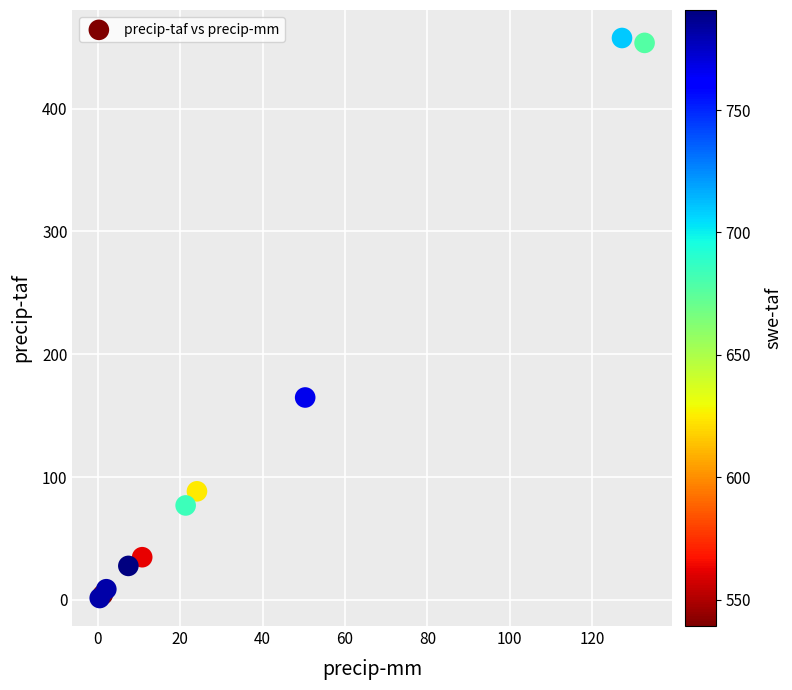

What Y value in the scatter plot is closest to 229?

164.8